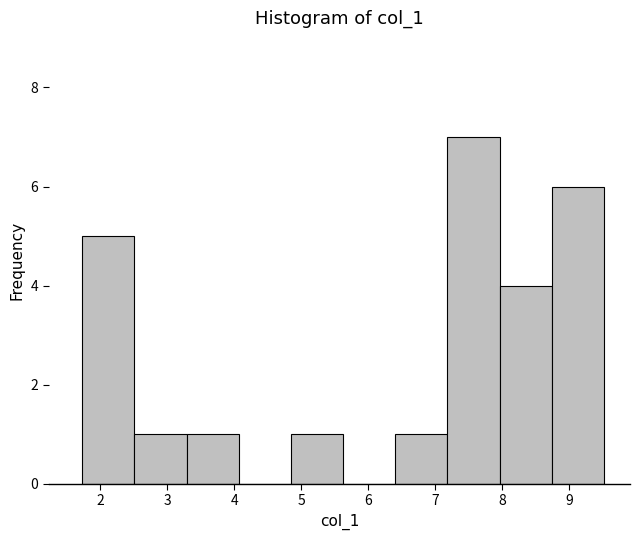

What is the height of the bar covering 7.2 to 8.0 on the x-axis? Neither the bar edges nor the heights are printed on the chart, so give them approximately, as read against the axes.

7